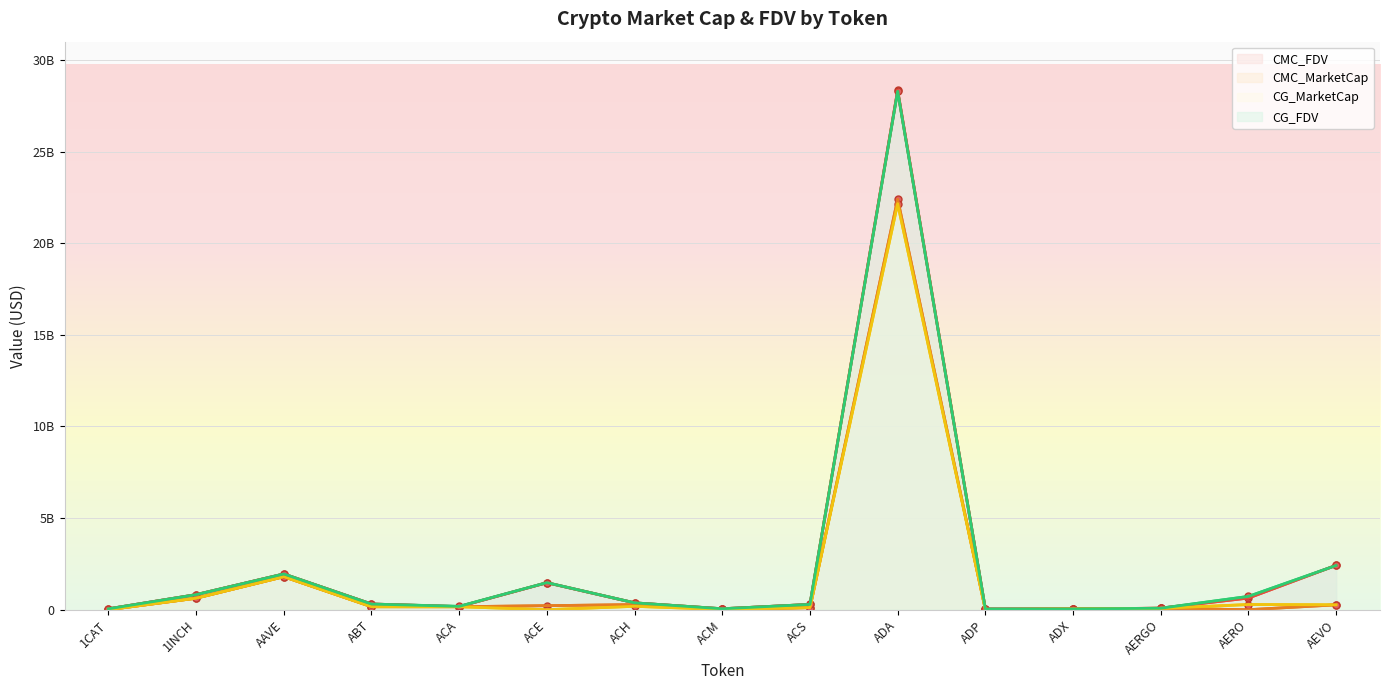

Which category has the lowest value across all series?

1CAT